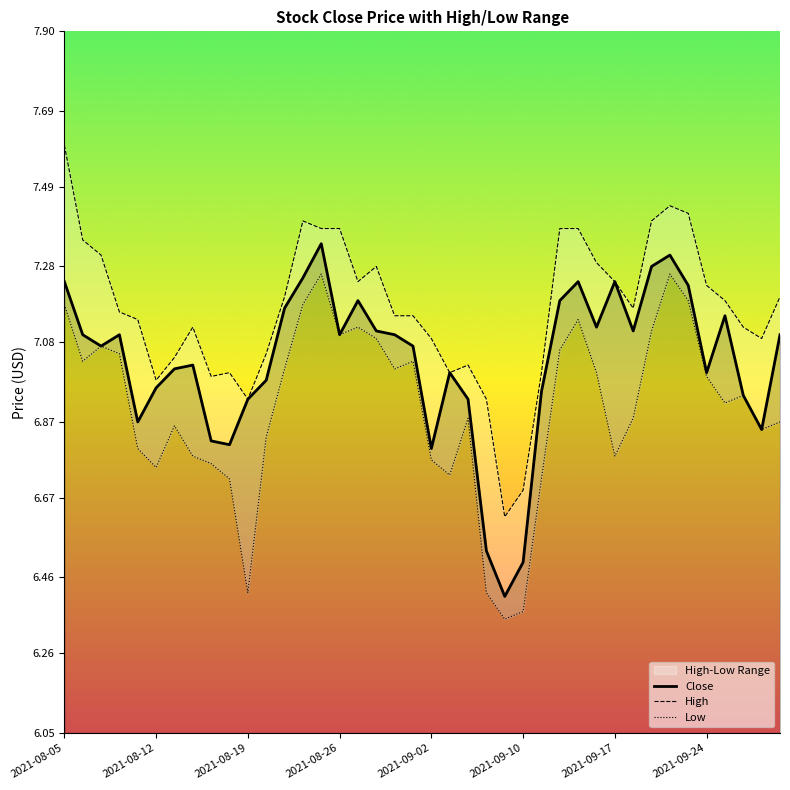

Where does the High series first go above 7?

2021-08-05